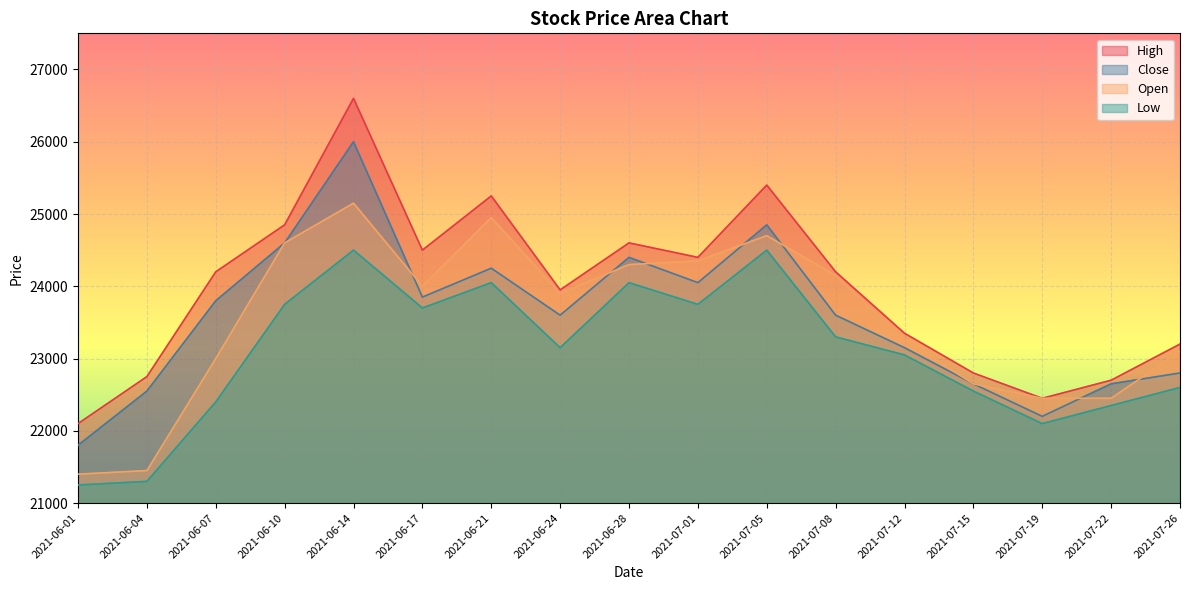

Which label corresponds to the largest value in the chart?

2021-06-14